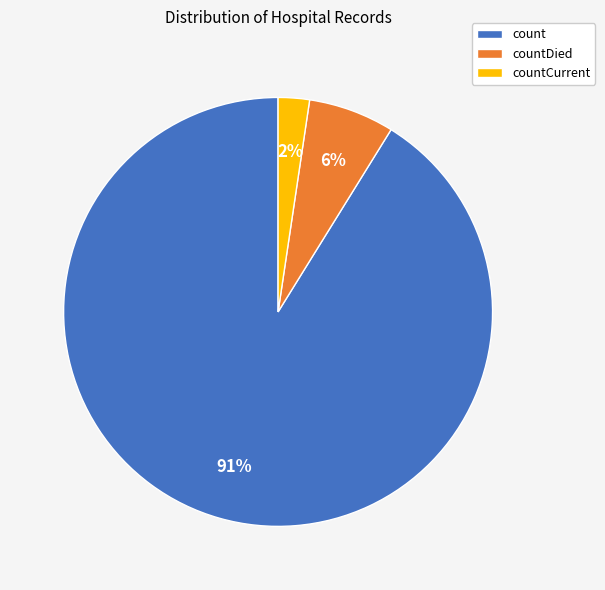

Does count account for over 50% of the chart?

Yes